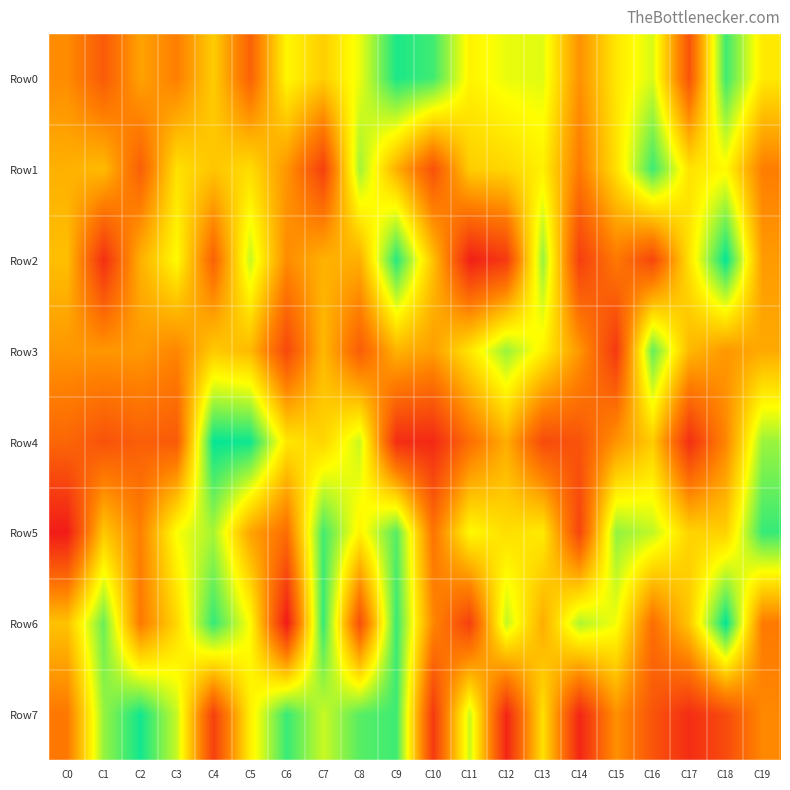

Reading left to right, transcribe all the data shown in this chart.

Row0: C0=371293	C1=223135	C2=428206	C3=335517	C4=536160	C5=247448	C6=645490	C7=540752	C8=691945	C9=956221	C10=909271	C11=635328	C12=690551	C13=702327	C14=385160	C15=604852	C16=715380	C17=198853	C18=911250	C19=609646
Row1: C0=464781	C1=492779	C2=236050	C3=589064	C4=516781	C5=578239	C6=395071	C7=135855	C8=784878	C9=463241	C10=192681	C11=538053	C12=561090	C13=626906	C14=321807	C15=585772	C16=914292	C17=593290	C18=650150	C19=332473
Row2: C0=500832	C1=80261	C2=463969	C3=655951	C4=246390	C5=737192	C6=370062	C7=467812	C8=460867	C9=941463	C10=507618	C11=31798	C12=113178	C13=798939	C14=130661	C15=316050	C16=157278	C17=594025	C18=987972	C19=409934
Row3: C0=399862	C1=396974	C2=405849	C3=353865	C4=528217	C5=488304	C6=161720	C7=485670	C8=228201	C9=472201	C10=417384	C11=601514	C12=794534	C13=633066	C14=398507	C15=109751	C16=863839	C17=484933	C18=401045	C19=447629
Row4: C0=257582	C1=194297	C2=234408	C3=219577	C4=984169	C5=971825	C6=603808	C7=558127	C8=734222	C9=75142	C10=60008	C11=285567	C12=454977	C13=172052	C14=195283	C15=389992	C16=534864	C17=79565	C18=356622	C19=793720
Row5: C0=19764	C1=525271	C2=339932	C3=671002	C4=776466	C5=434468	C6=282894	C7=905243	C8=633772	C9=881862	C10=300403	C11=653844	C12=581809	C13=615157	C14=151792	C15=803649	C16=743837	C17=553814	C18=547039	C19=921217
Row6: C0=510924	C1=854660	C2=321241	C3=564964	C4=923598	C5=662520	C6=10293	C7=923305	C8=181281	C9=918369	C10=358104	C11=133543	C12=743874	C13=454646	C14=767000	C15=677874	C16=284026	C17=524737	C18=991658	C19=321125
Row7: C0=315980	C1=800152	C2=968135	C3=737682	C4=137108	C5=623708	C6=918449	C7=735385	C8=878976	C9=911080	C10=113157	C11=735184	C12=49450	C13=588079	C14=49358	C15=384712	C16=202733	C17=75414	C18=170870	C19=361126